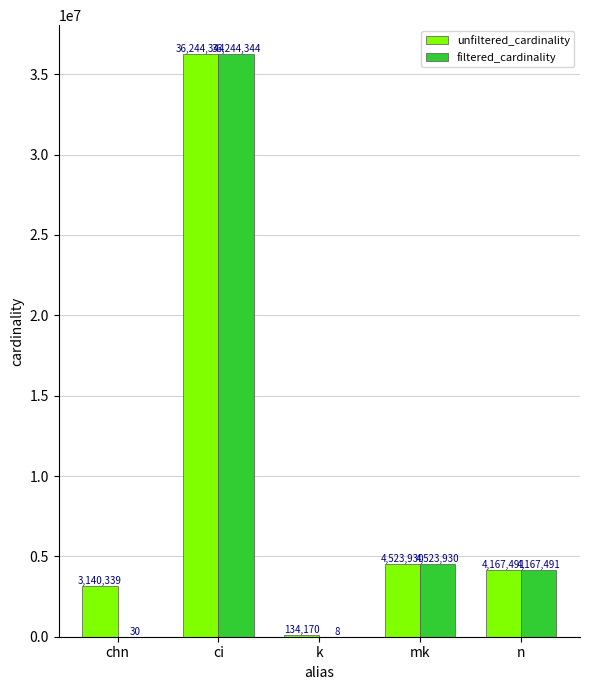

Which series changed the most between ci and k?

filtered_cardinality